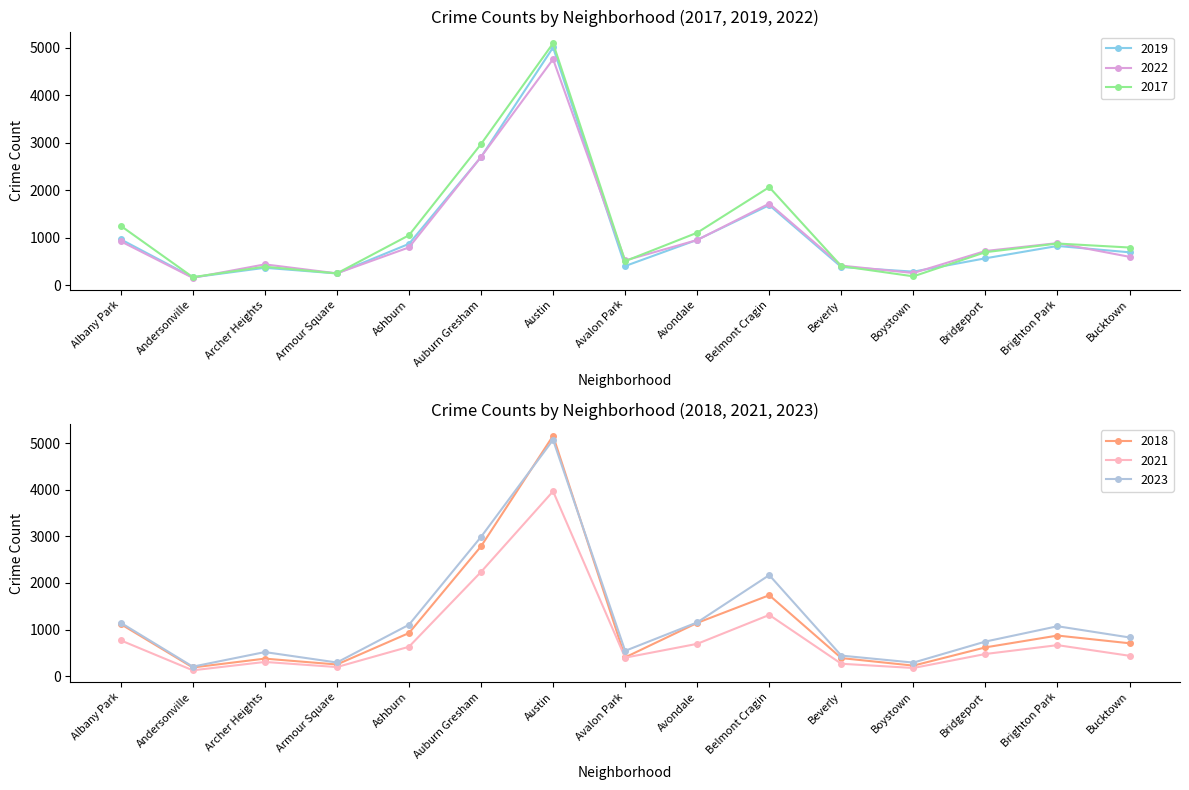

At which category does 2019 reach its first local peak?

Archer Heights